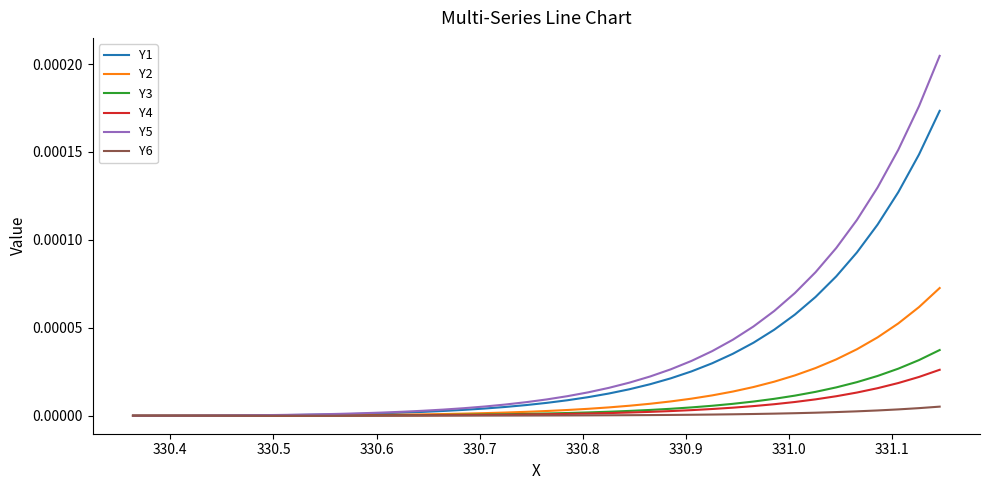

How many series are shown in this chart?

6